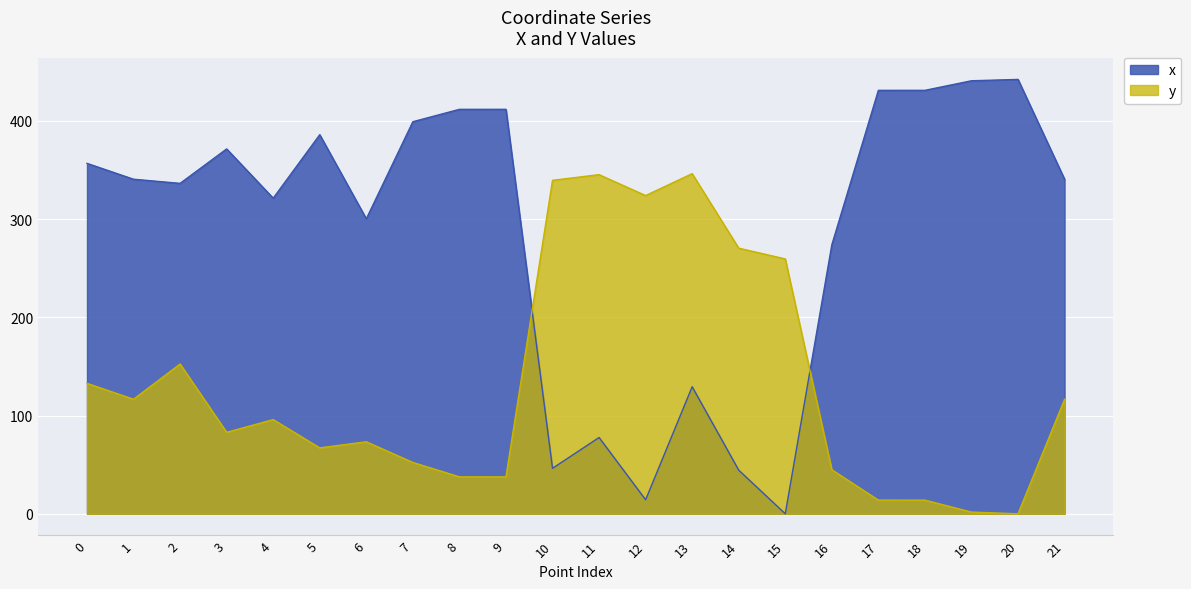

How many interior local valleys does the y series have?

6